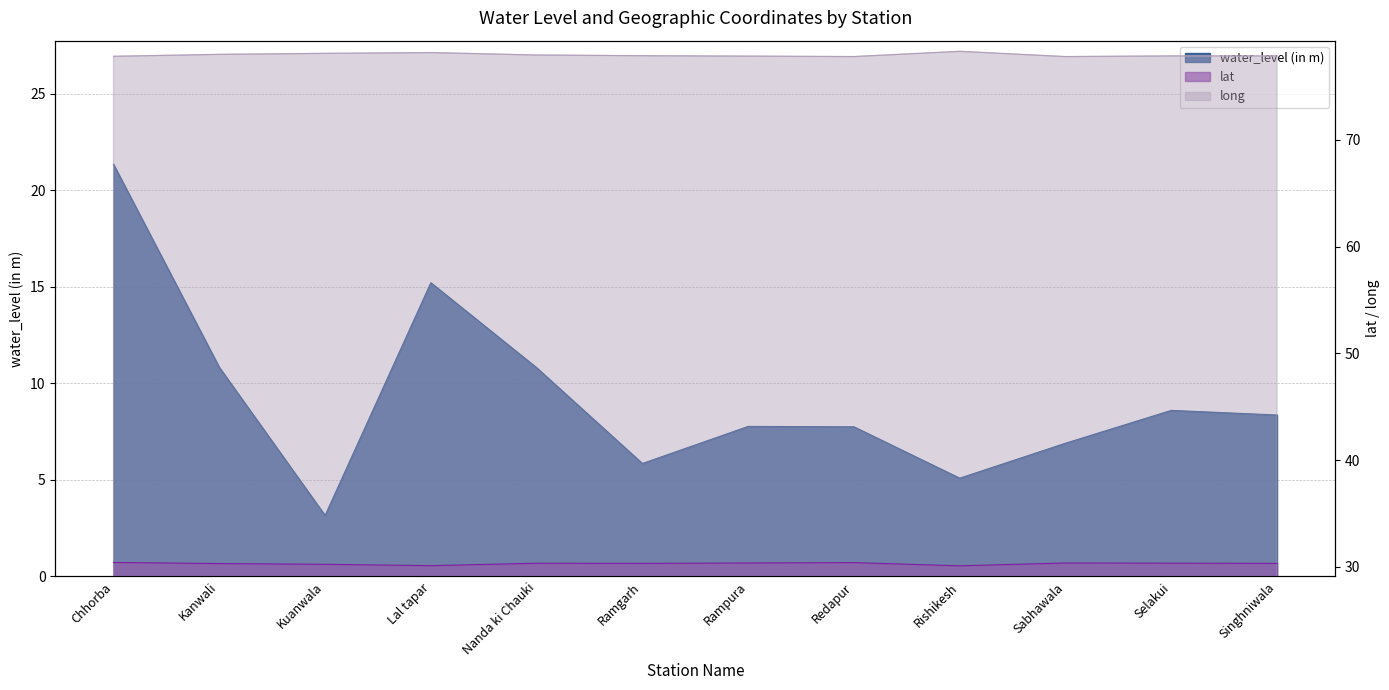

Rank the series by their maximum value, from highest to lowest.

long, lat, water_level (in m)